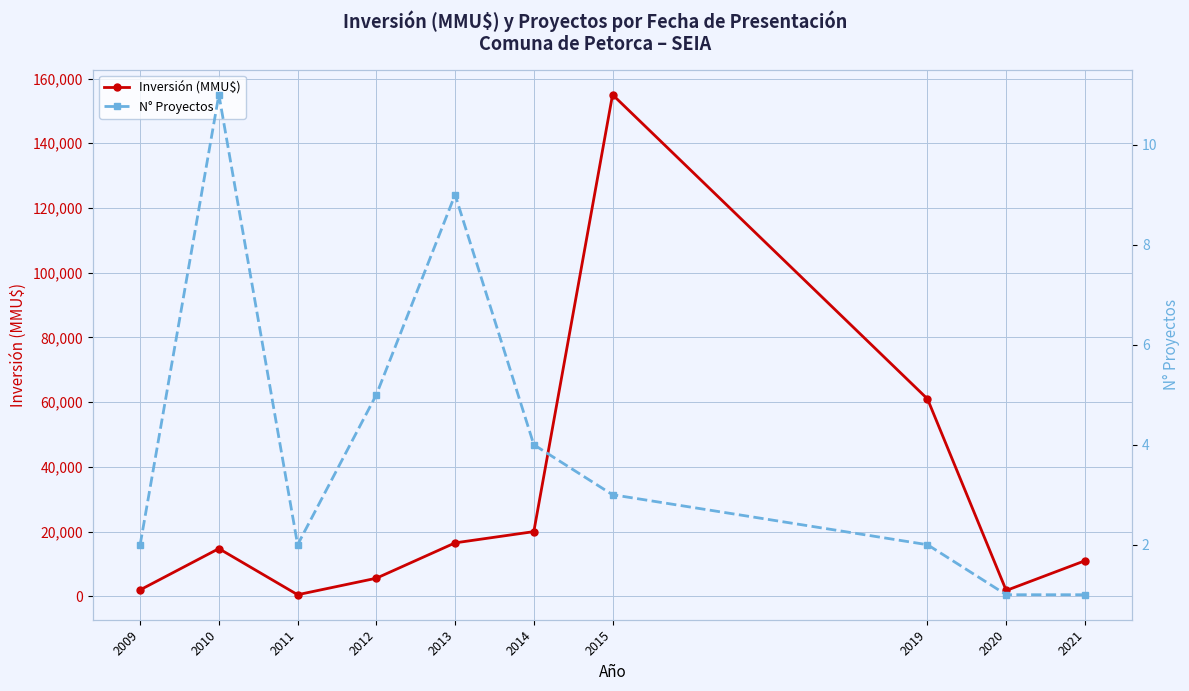

In N° Proyectos, how many points are lower than both neighbors (excluding endpoints)?

1